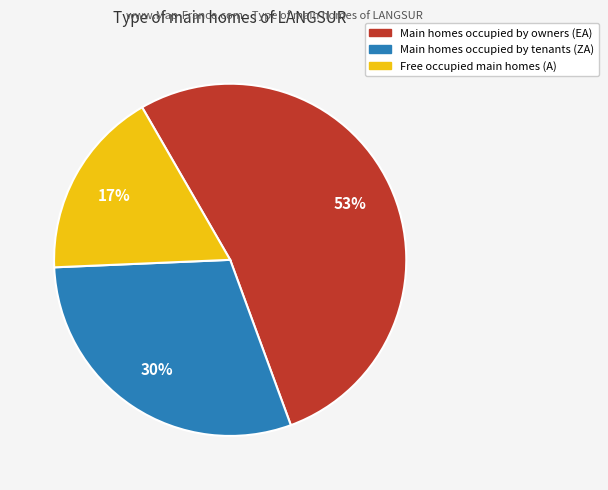

To the nearest percent, what is the average slice percentage?

33%